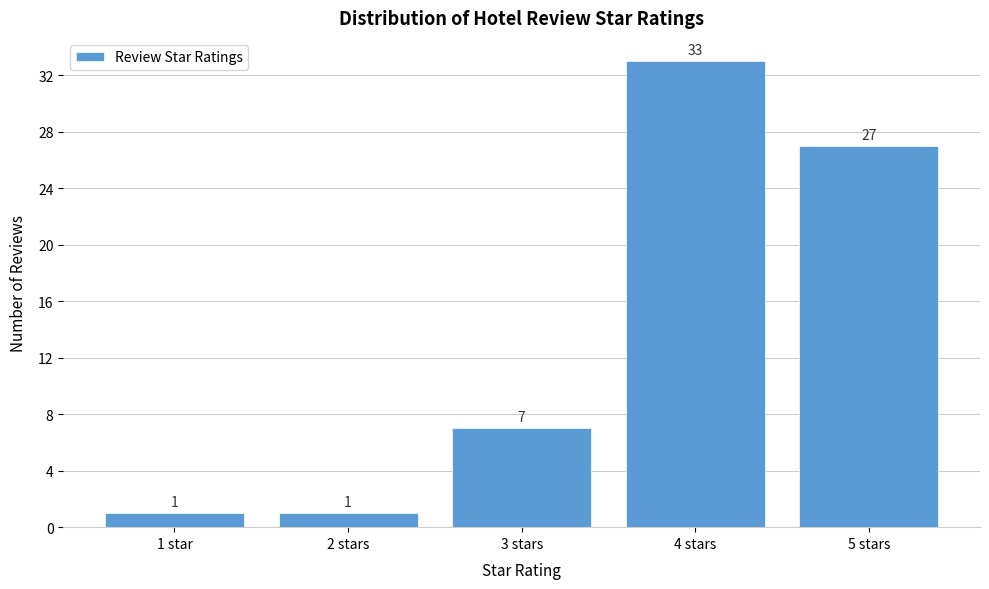

Reading left to right, list all the values displayed in this chart.

1	1	7	33	27